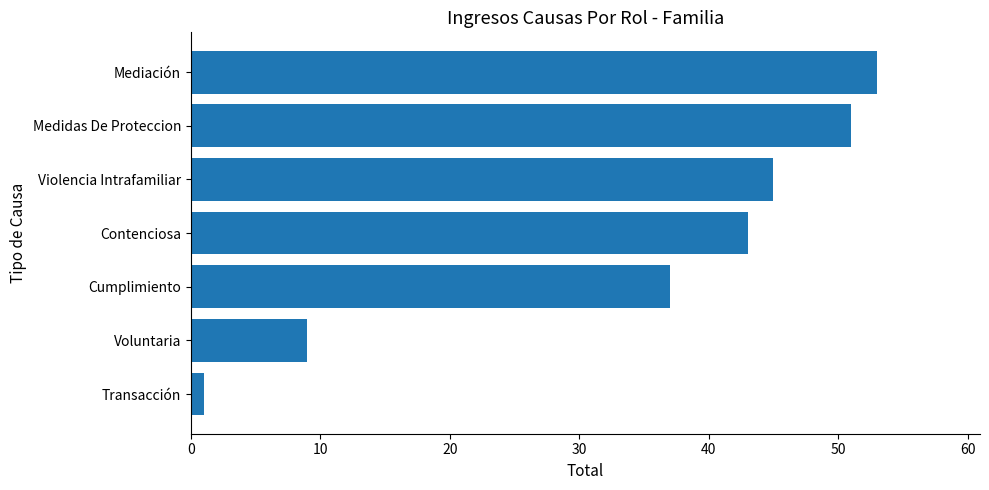

How many bars are there in total?

7